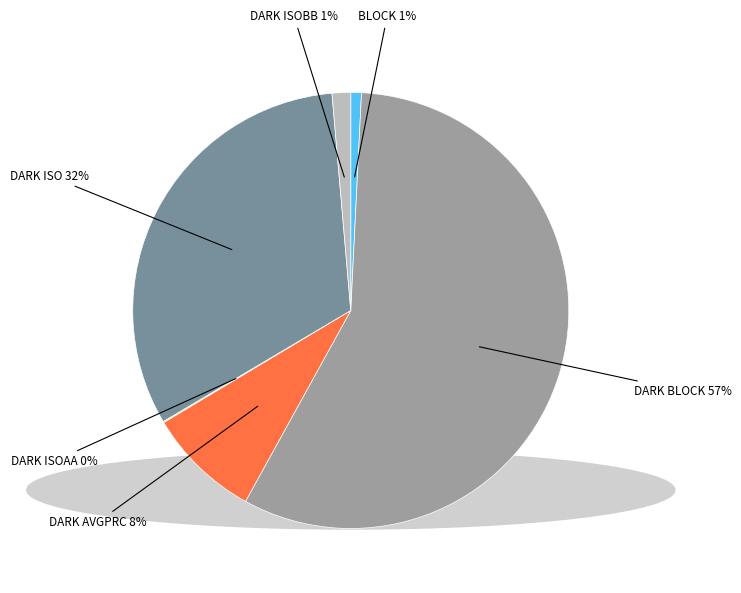

To the nearest percent, what is the average slice percentage?

17%